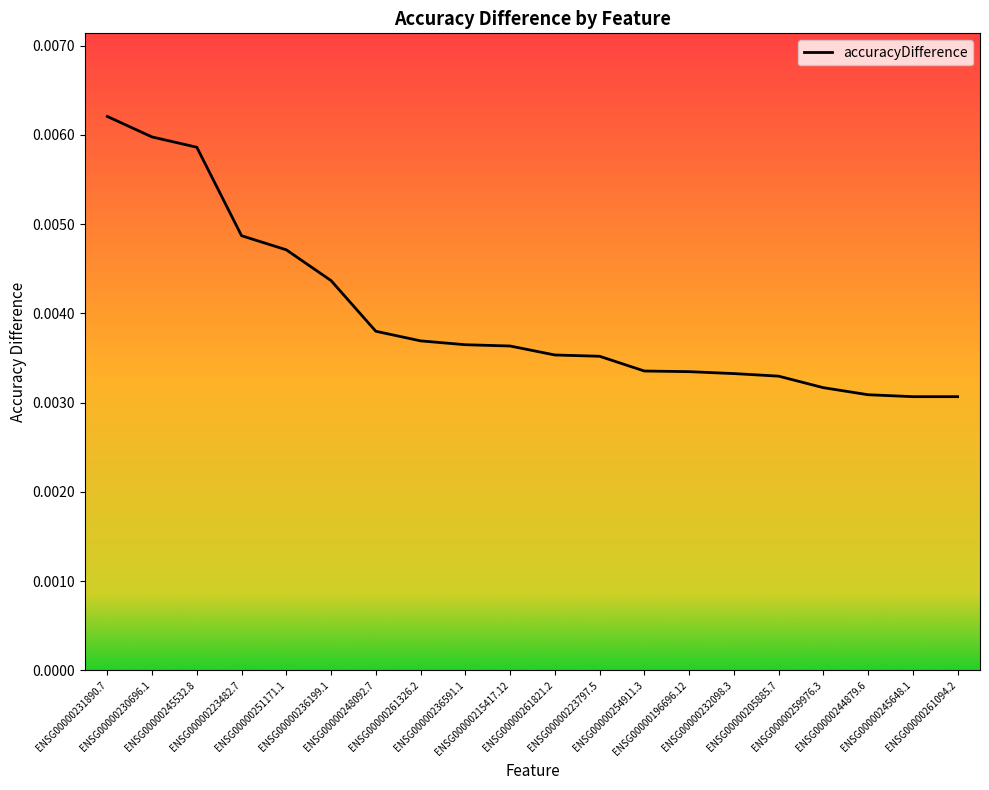

Is this an area chart (filled region under the line)?

Yes